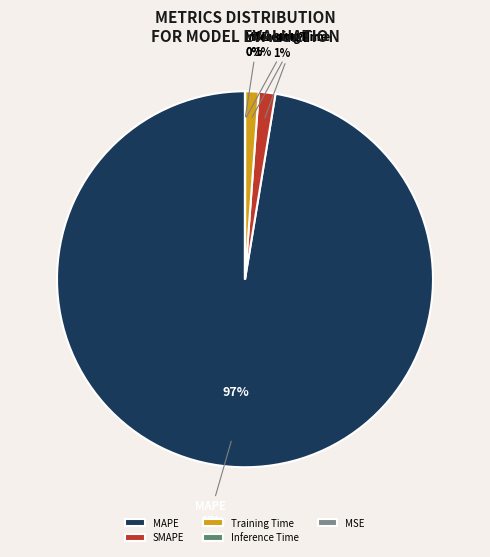

What portion of the pie excludes MSE?

100.0%